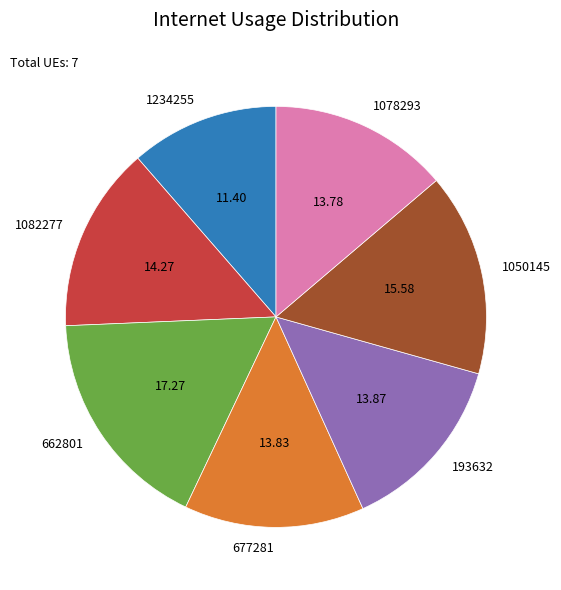

Combined, do 1078293 and 193632 account for over 50%?

No